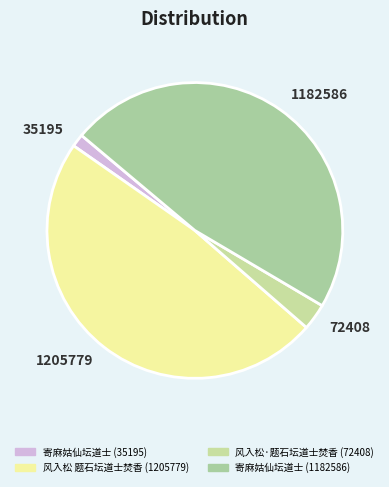

How many segments does this pie chart have?

4